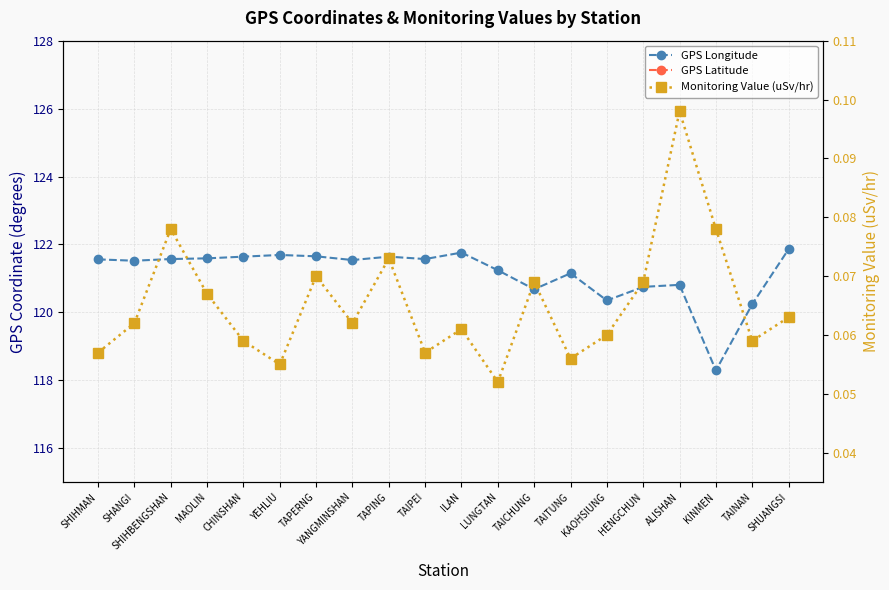

What position from the left is SHUANGSI?

20